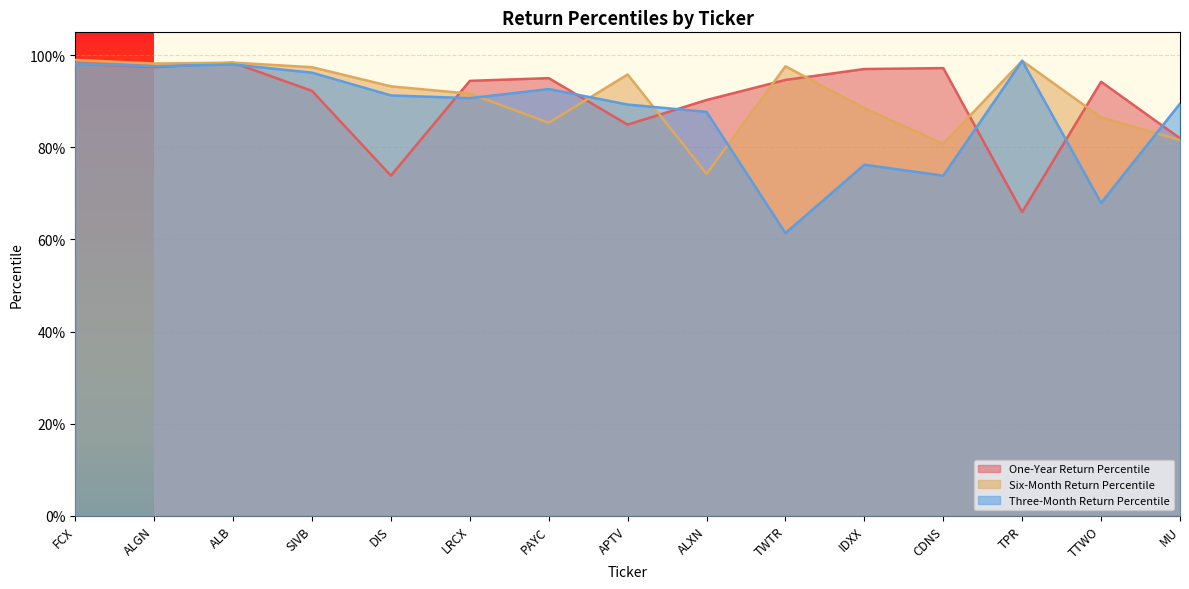

Which series has the widest spread of values?

Three-Month Return Percentile